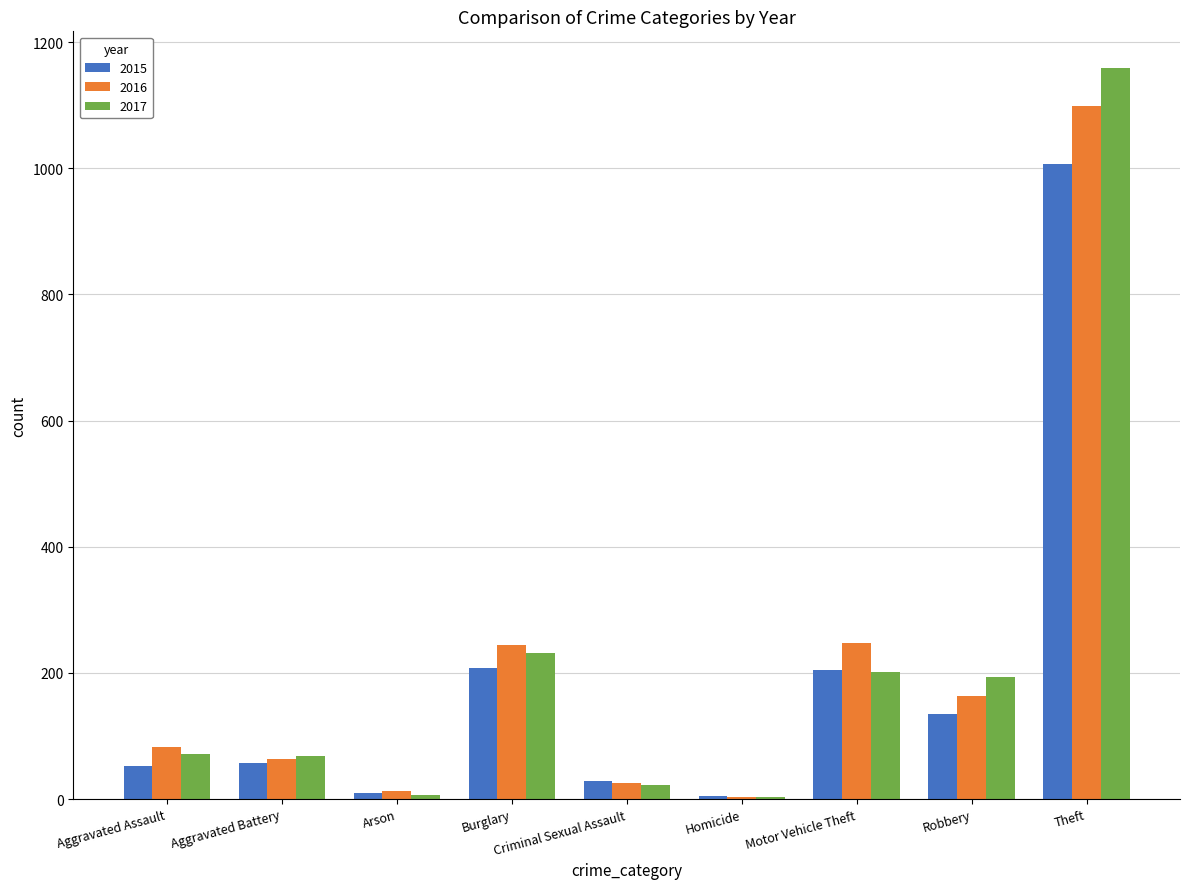

What are all the series names shown in the legend?

2015, 2016, 2017